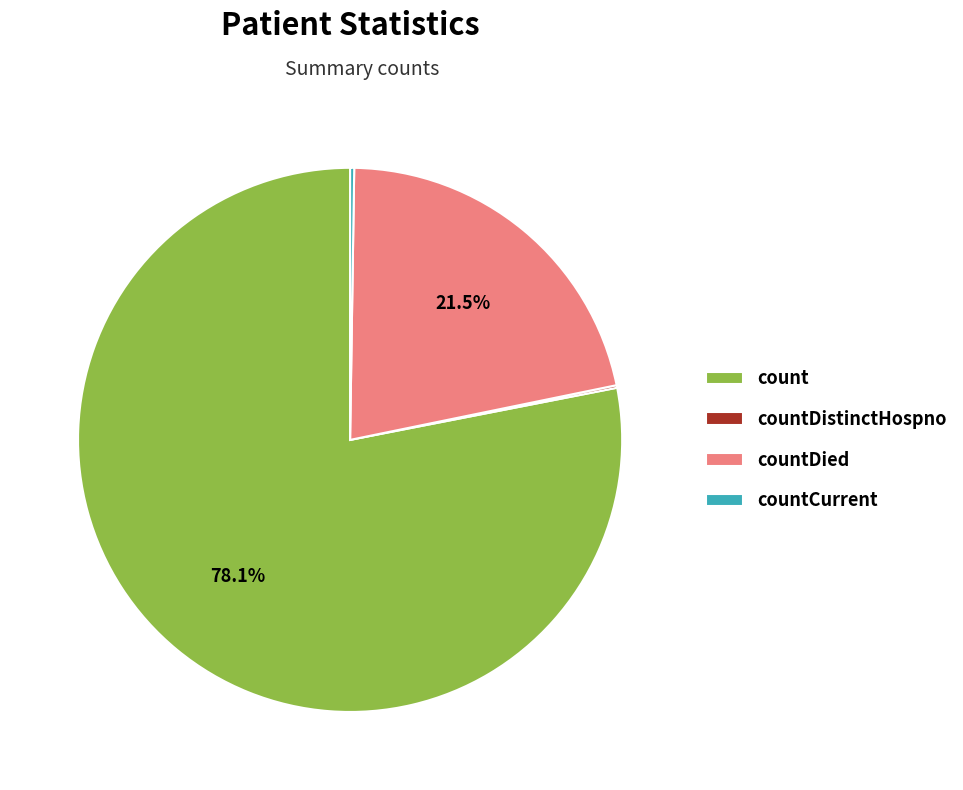

Does countDied represent more than half of the total?

No